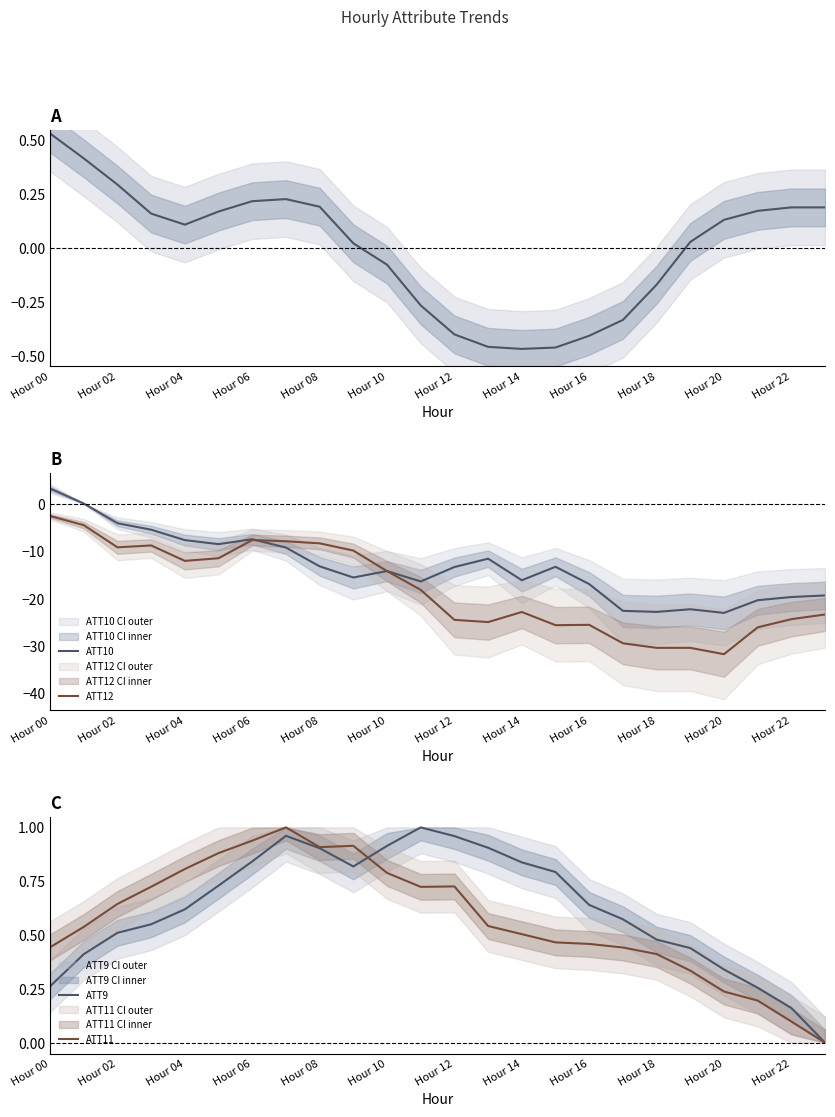

In ATT9, how many points are higher than both neighbors (excluding endpoints)?

2